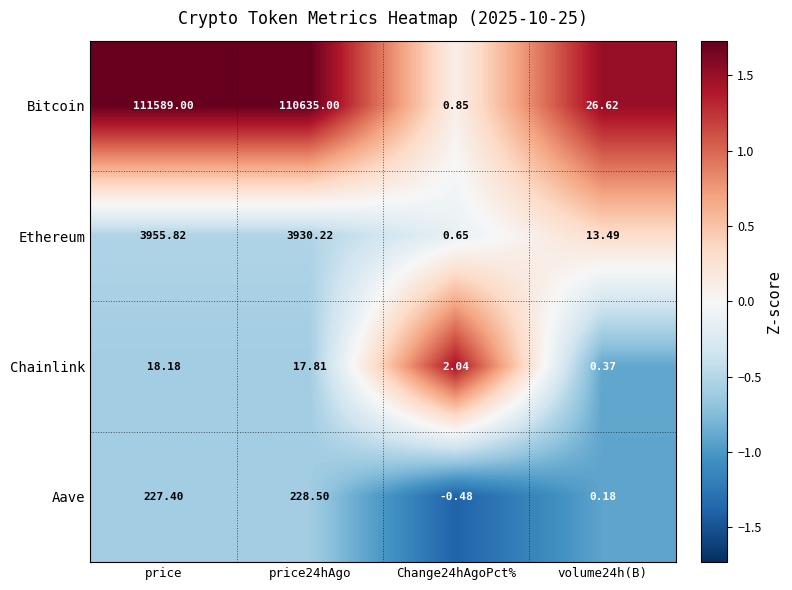

List the series in order of their peak value, lowest first.

Chainlink, Aave, Ethereum, Bitcoin